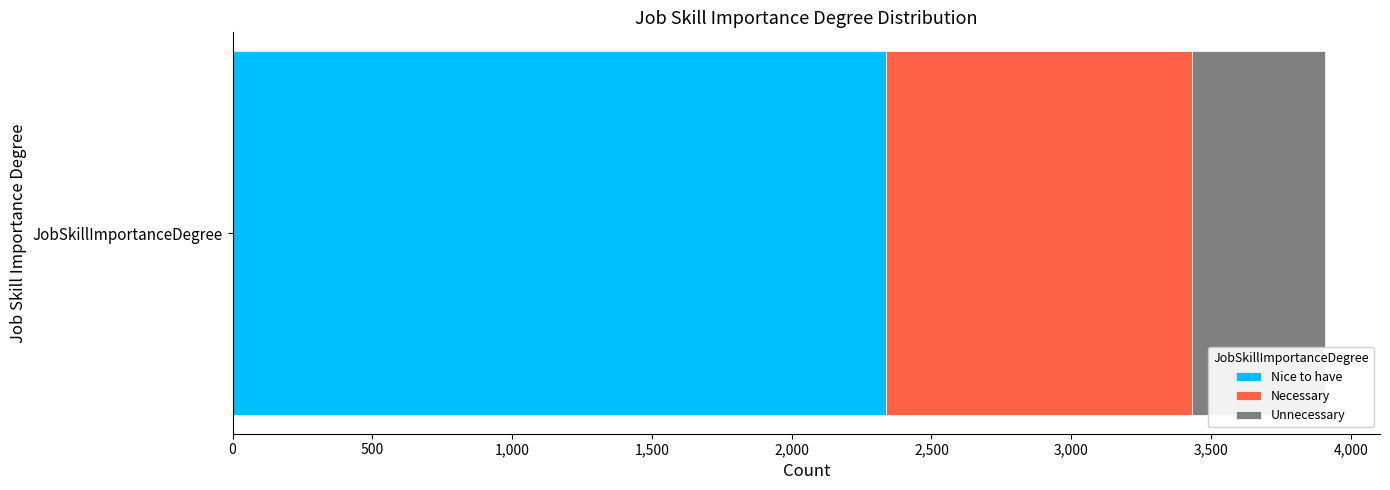

List the labels in order of Nice to have value, largest first.

JobSkillImportanceDegree